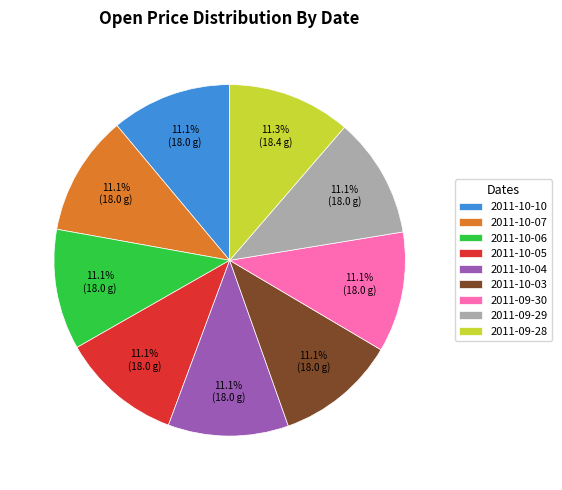

What is the ratio of the value at 2011-09-30 to the value at 2011-10-04?

1.0